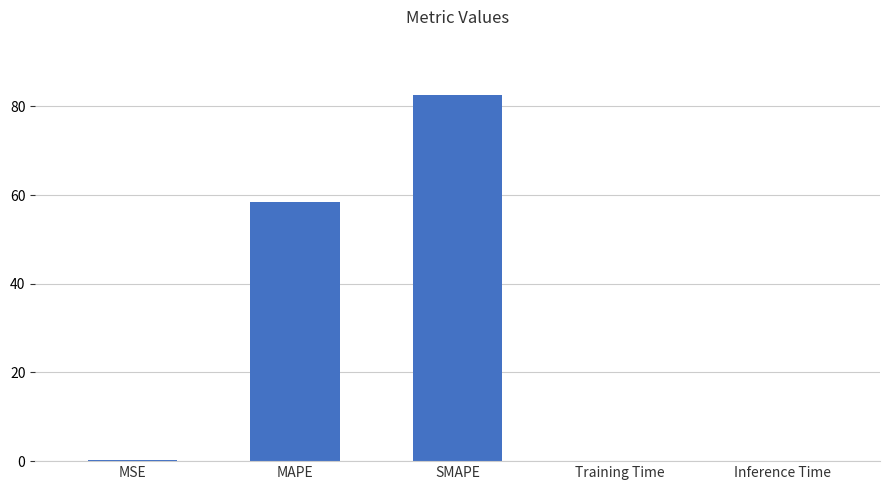

At which label is the value closest to 41?

MAPE